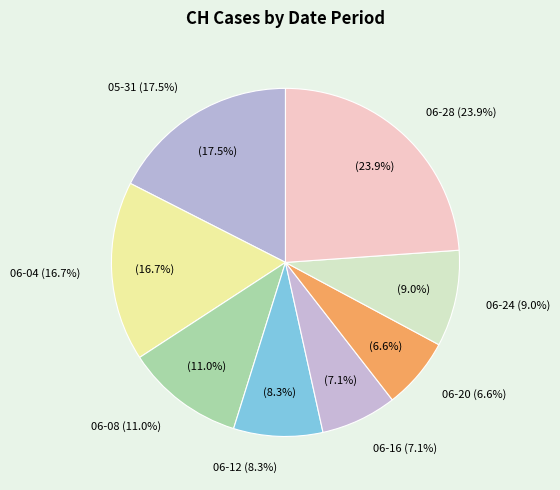

Is there a majority slice in this chart?

No